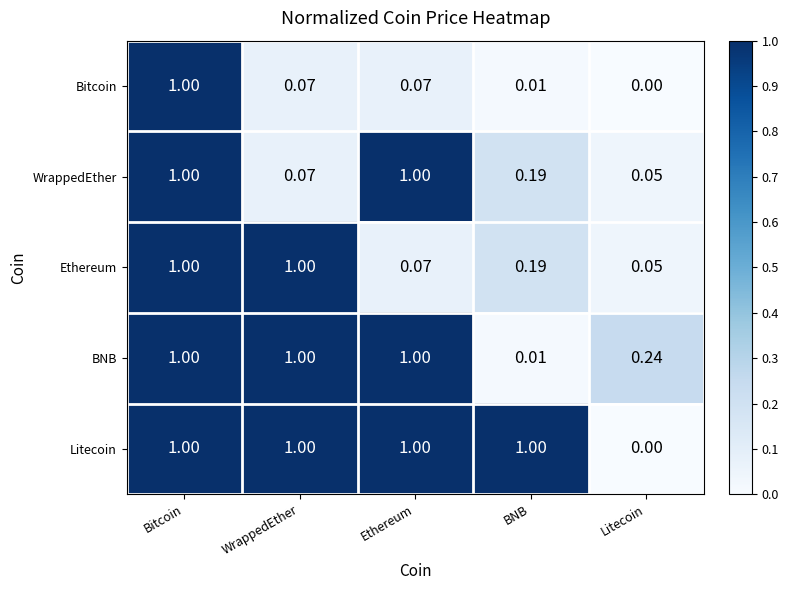

At which label is WrappedEther closest to 0?

Litecoin